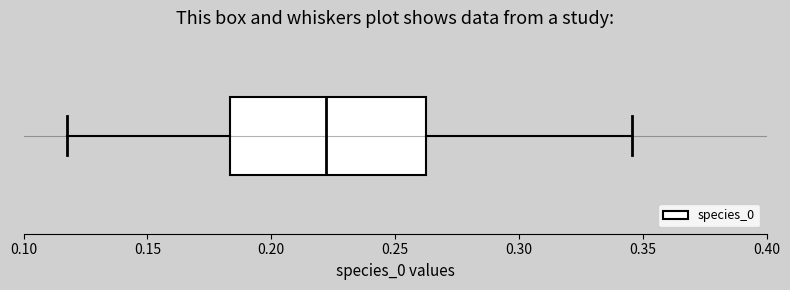

Transcribe this box plot: give where the median line is, the range the box spans, and where the two whiskers end, as read against the x-axis. The values are not printed on the chart, so give them approximately, as read against the axis.

median 0.220, box 0.185 to 0.260, whiskers 0.115 to 0.345